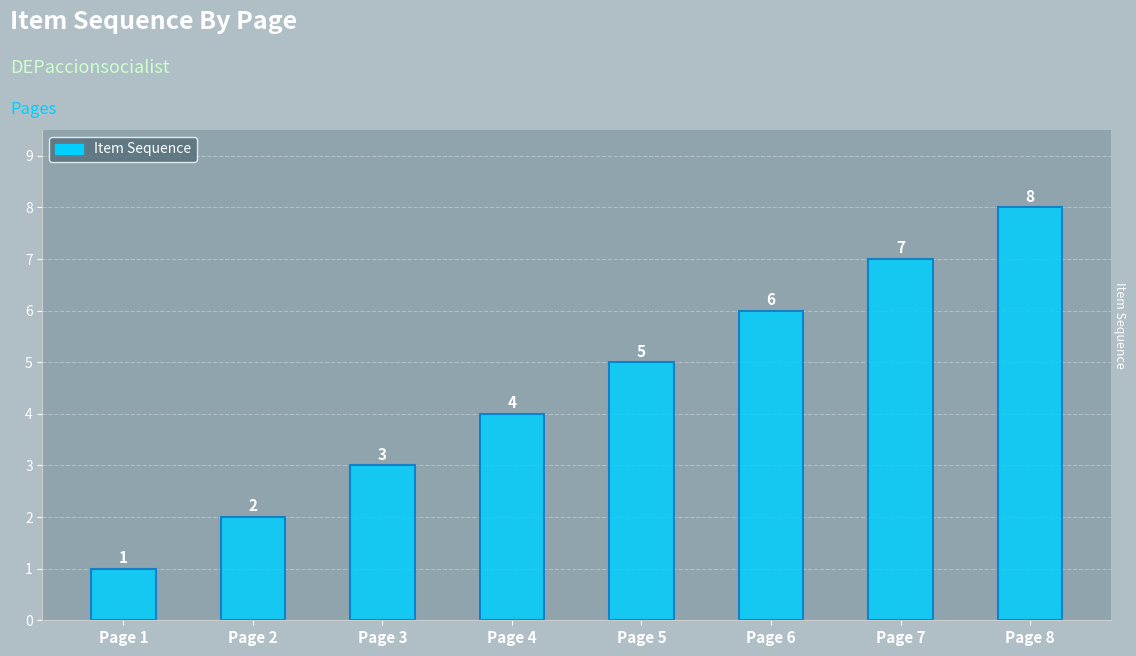

Reading right to left, extract all data points from this chart.

8	7	6	5	4	3	2	1